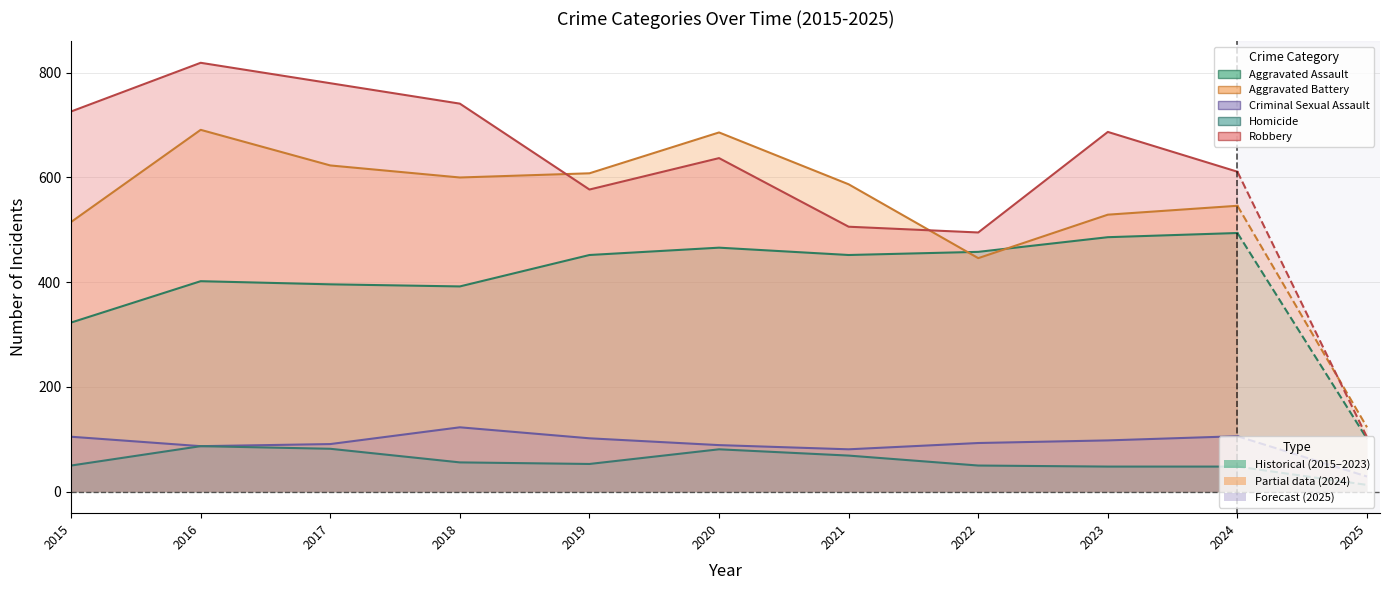

What is the difference between the maximum and minimum values in the Aggravated Battery series?

245